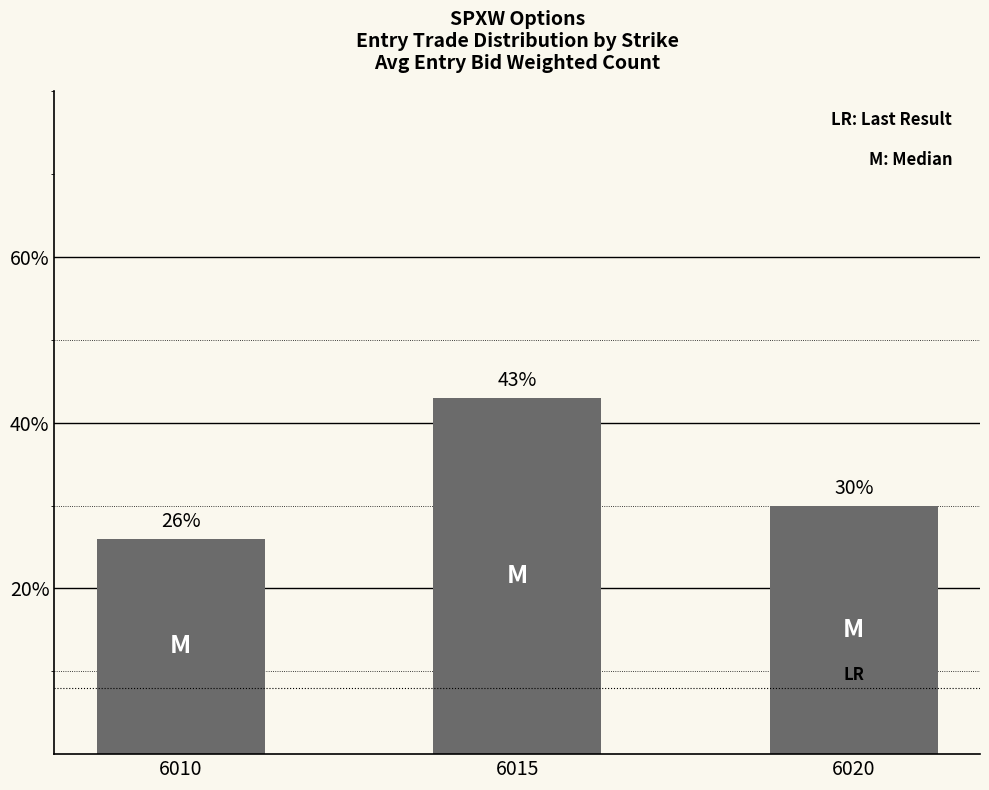

Is it true that the value at 6015 is 64?

False